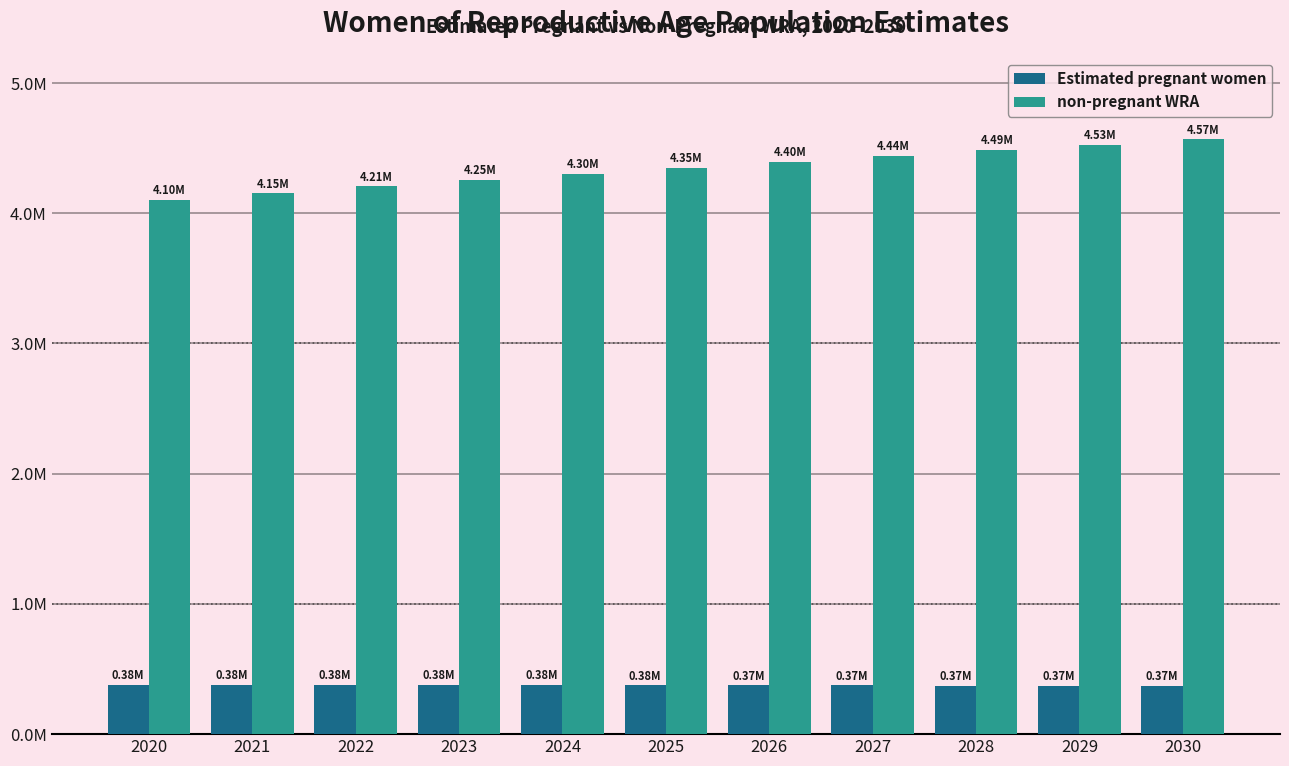

Where does the Estimated pregnant women series first go above 375638?

2020